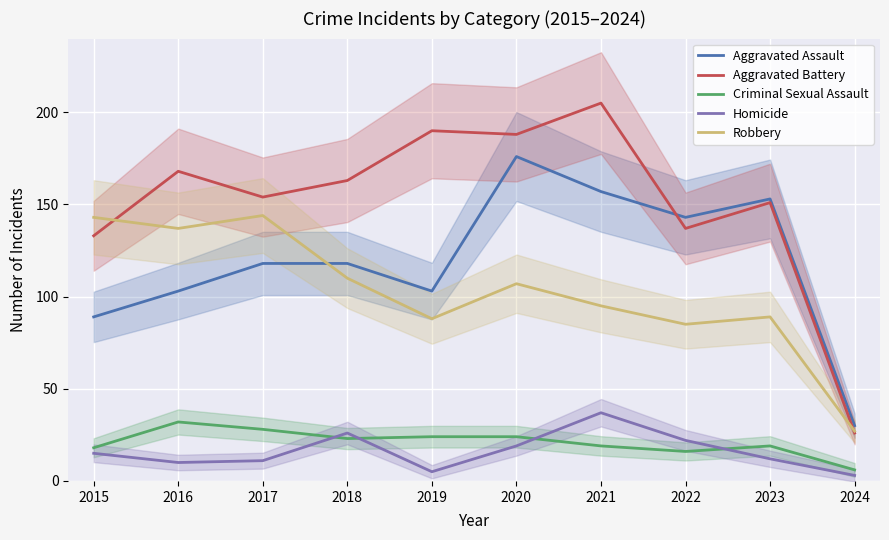

True or false: Homicide has more than 1 points higher than both neighbors.

True